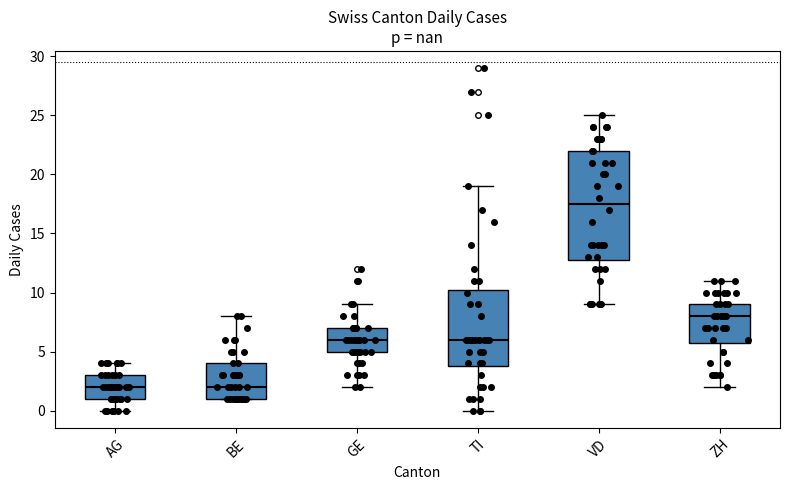

Where does the median line of the box for AG sit on the y-axis? The values are not printed on the chart, so give them approximately, as read against the axis.

2.0